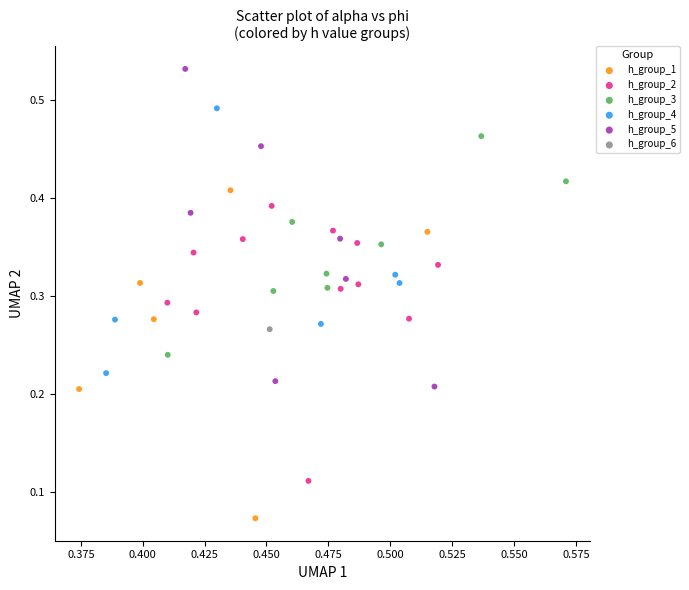

Which series contains the highest Y value?

h_group_5